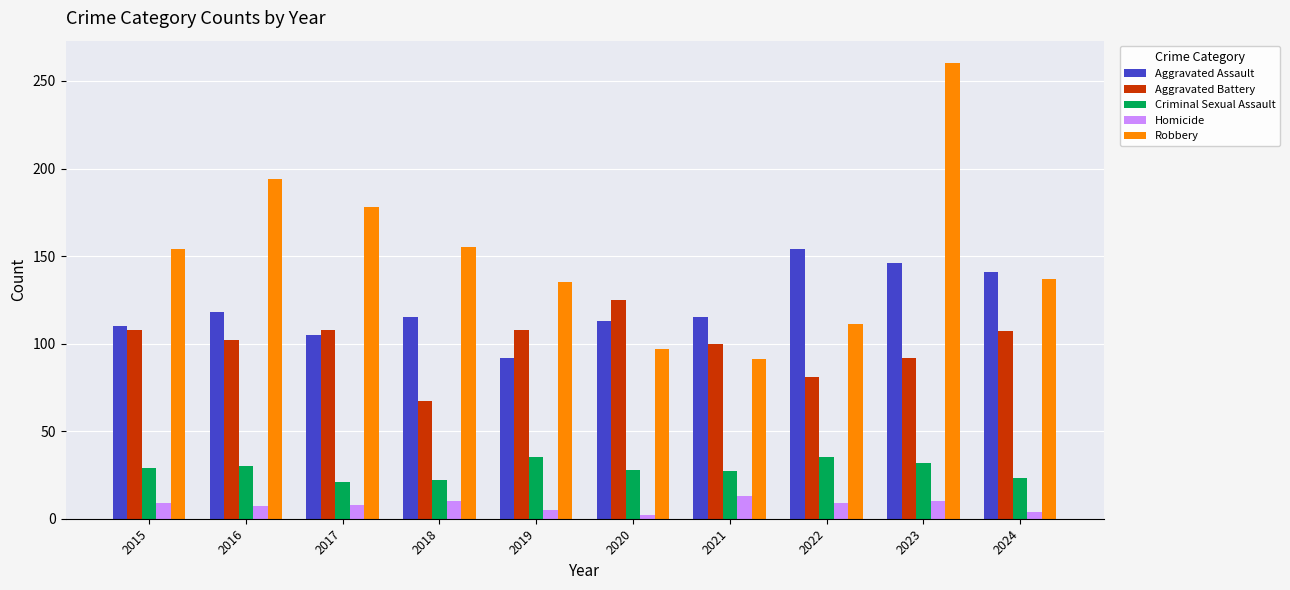

The value of Criminal Sexual Assault at 2023 is 32. True or false?

True